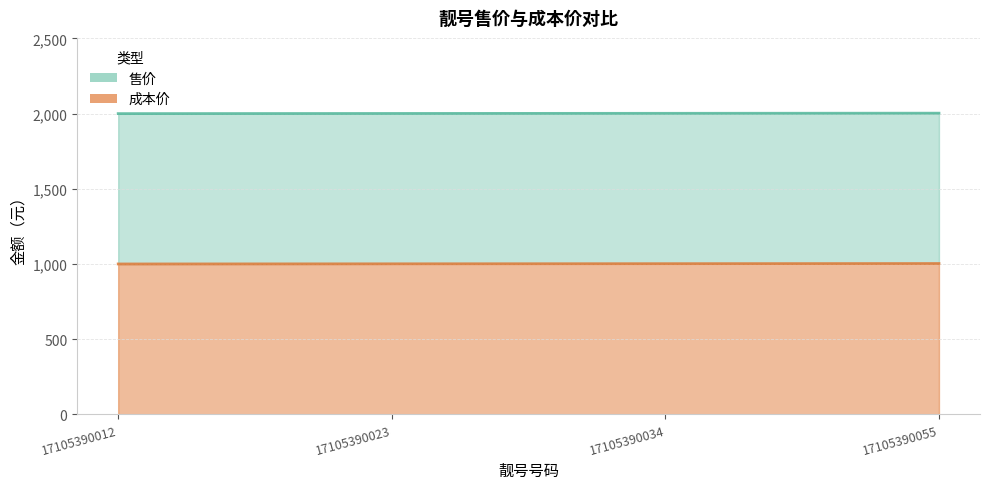

What is the approximate value of 成本价 at 17105390023?

2001